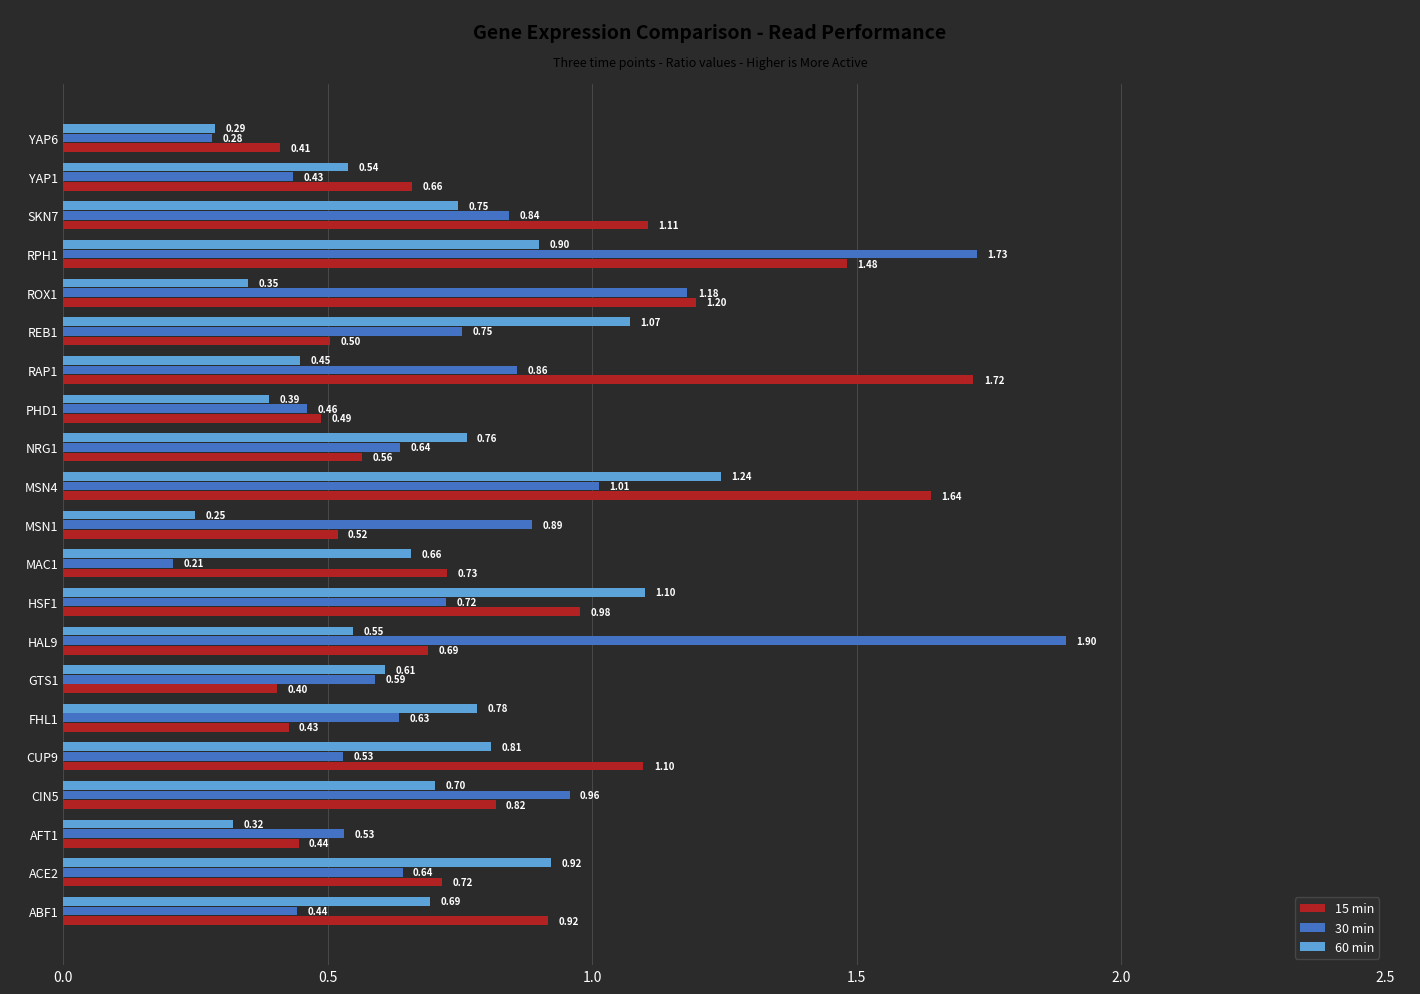

At how many categories does at least one series exceed 1?

9